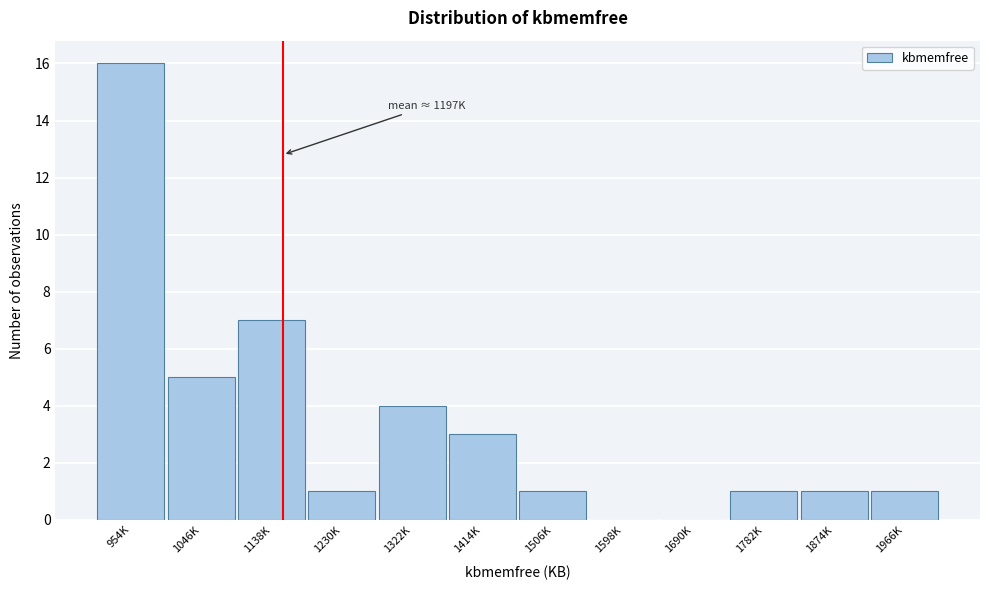

Reading right to left, what are all the values shown in this chart?

1966K=1	1874K=1	1782K=1	1690K=0	1598K=0	1506K=1	1414K=3	1322K=4	1230K=1	1138K=7	1046K=5	954K=16